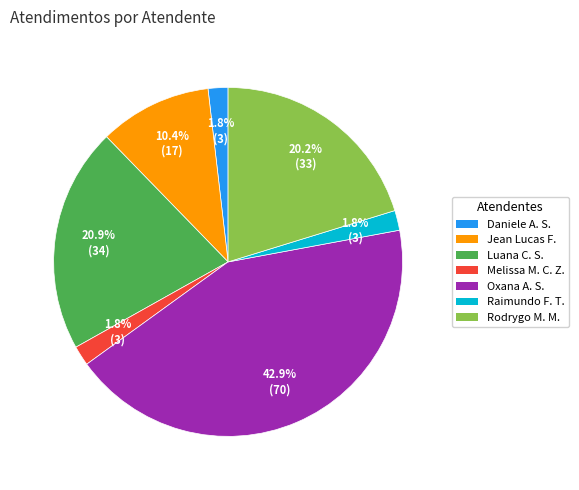

Is there a majority slice in this chart?

No